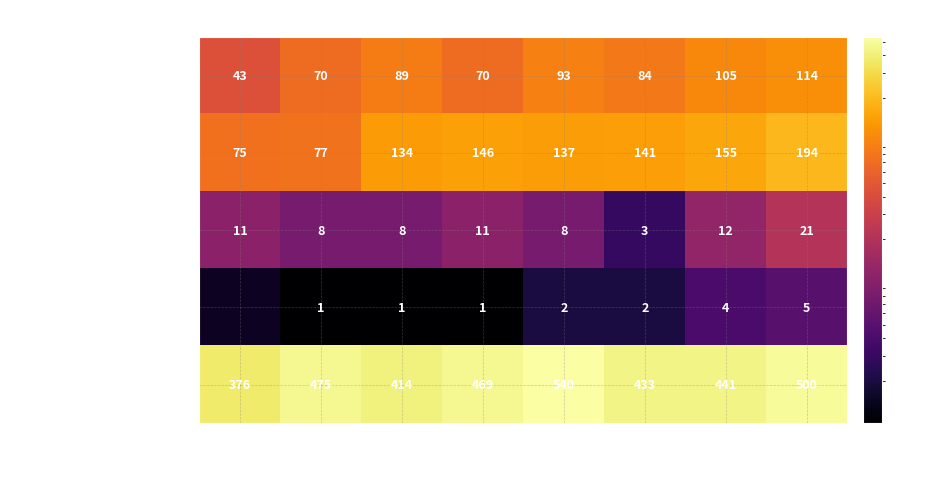

At 2019, list the series in order from smallest to largest.

Homicide, Criminal Sexual Assault, Aggravated Assault, Aggravated Battery, Robbery